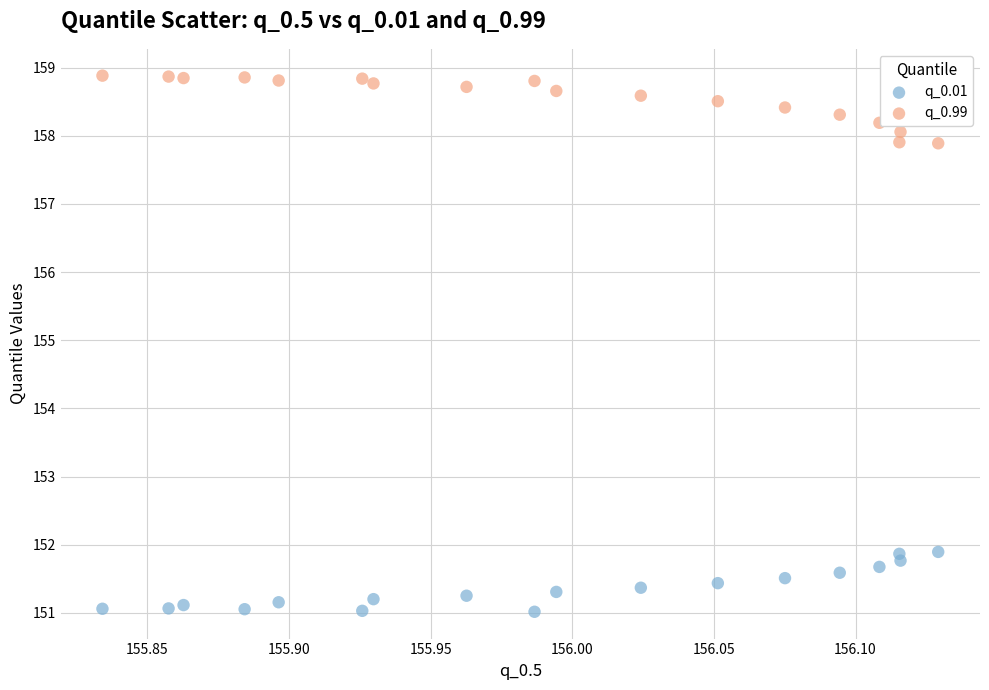

Which series reaches the maximum Y coordinate?

q_0.99